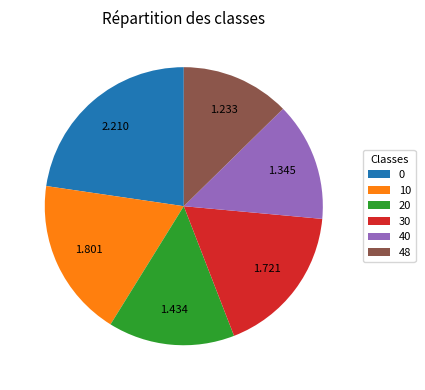

Which category has the smallest portion of the pie?

48